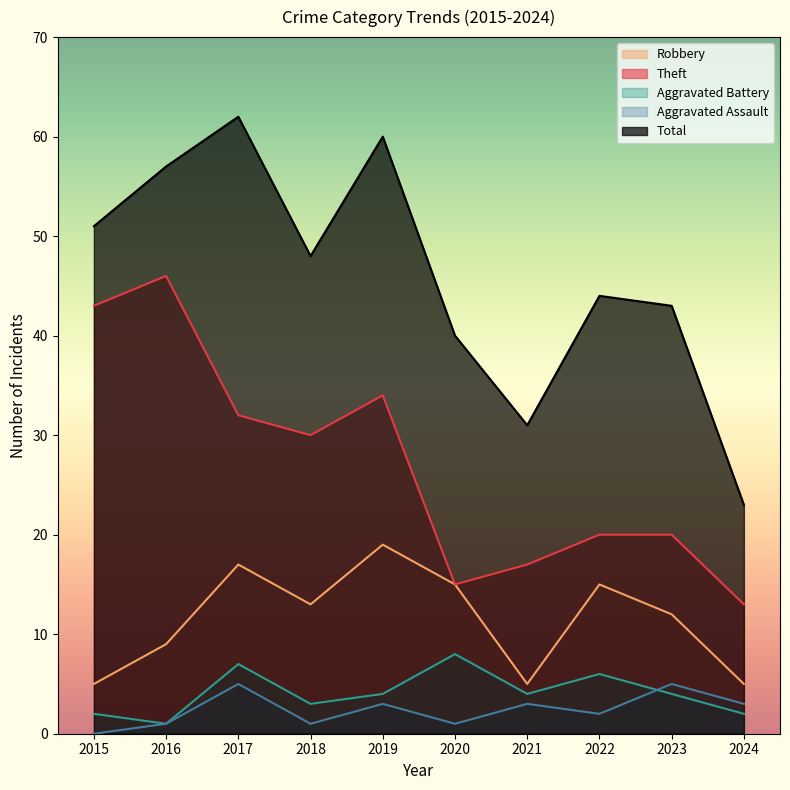

What is the difference between the highest and lowest values at 2015?

51